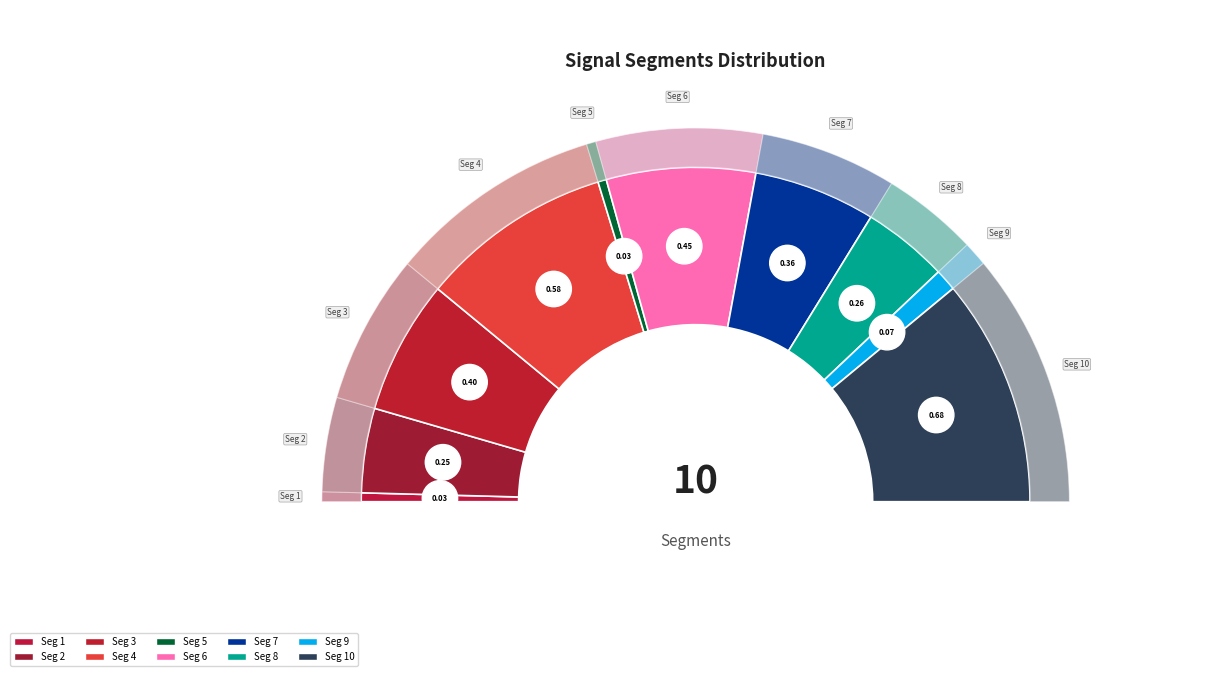

What percentage is NOT represented by signal segment 6?

85.6%